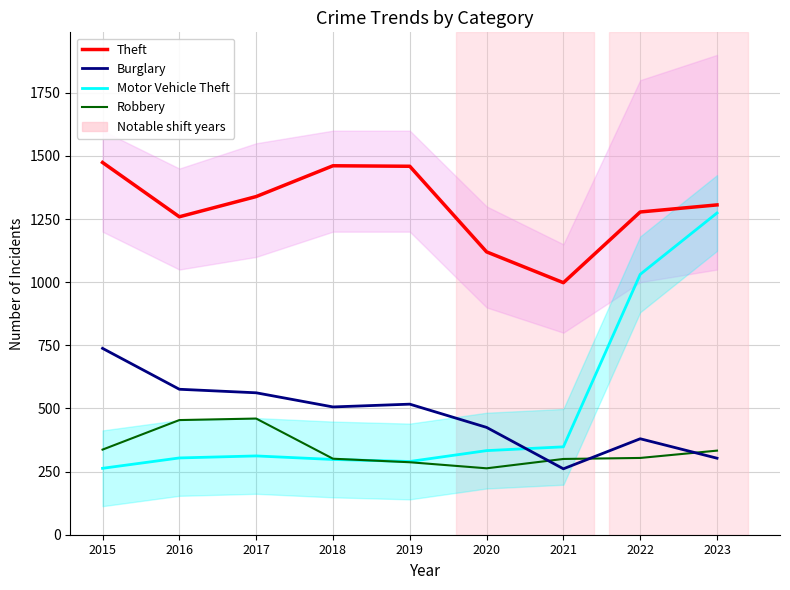

How many data points in Theft are above 1306?

4